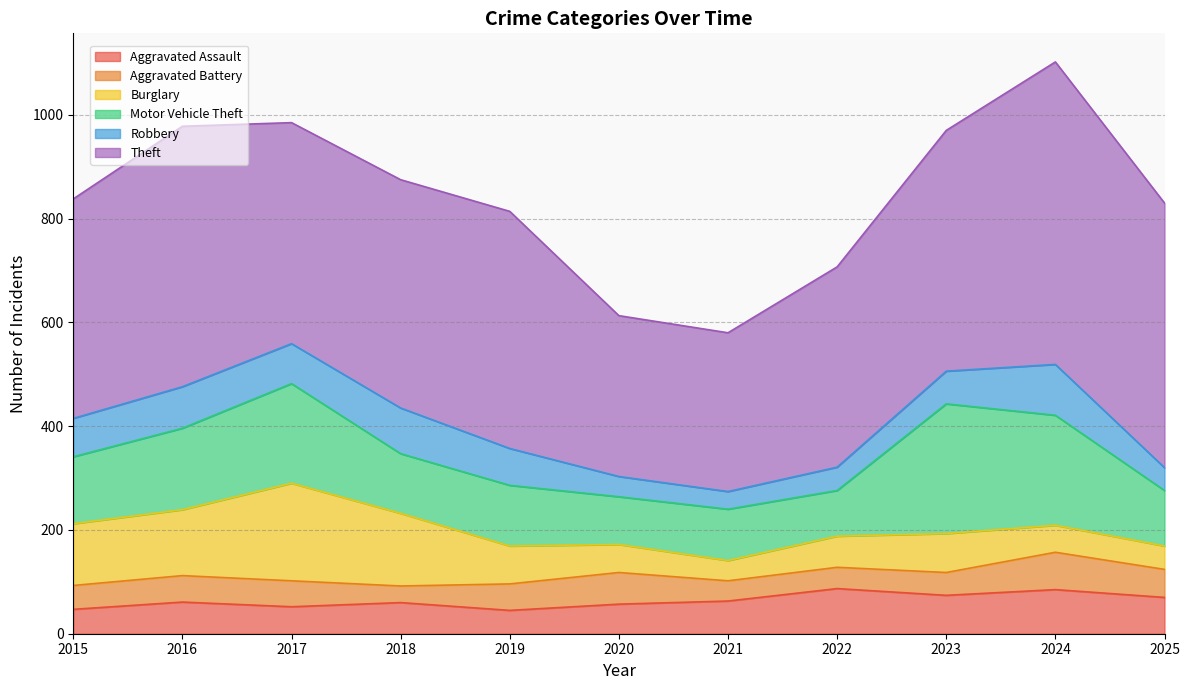

List the labels in order of Burglary value, largest first.

2017, 2018, 2016, 2015, 2023, 2019, 2022, 2020, 2024, 2025, 2021